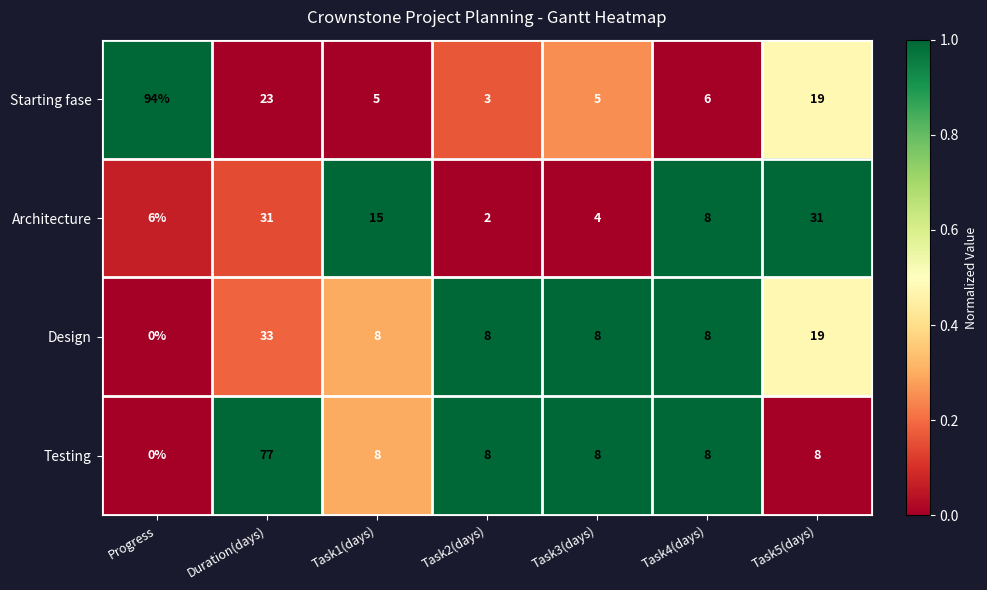

Count the number of categories in the chart.

7